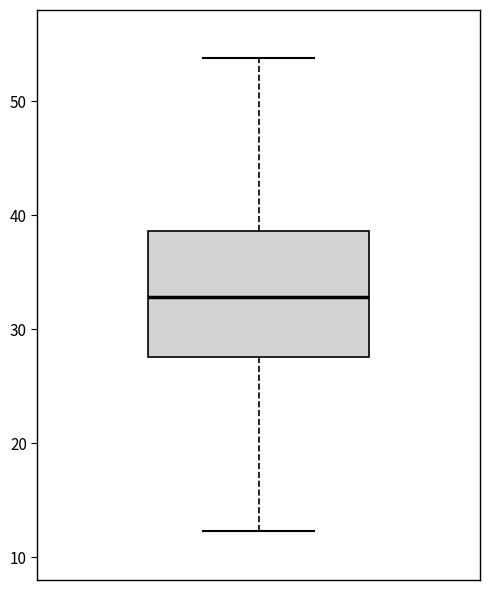

Transcribe this box plot: give where the median line is, the range the box spans, and where the two whiskers end, as read against the y-axis. The values are not printed on the chart, so give them approximately, as read against the axis.

median 33, box 28 to 39, whiskers 12 to 54